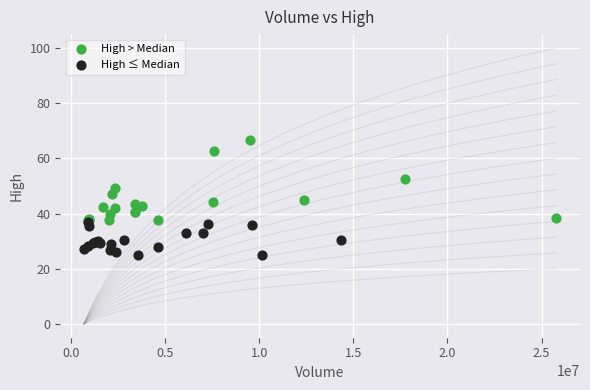

Which series has the largest Y range (max minus min)?

High > Median